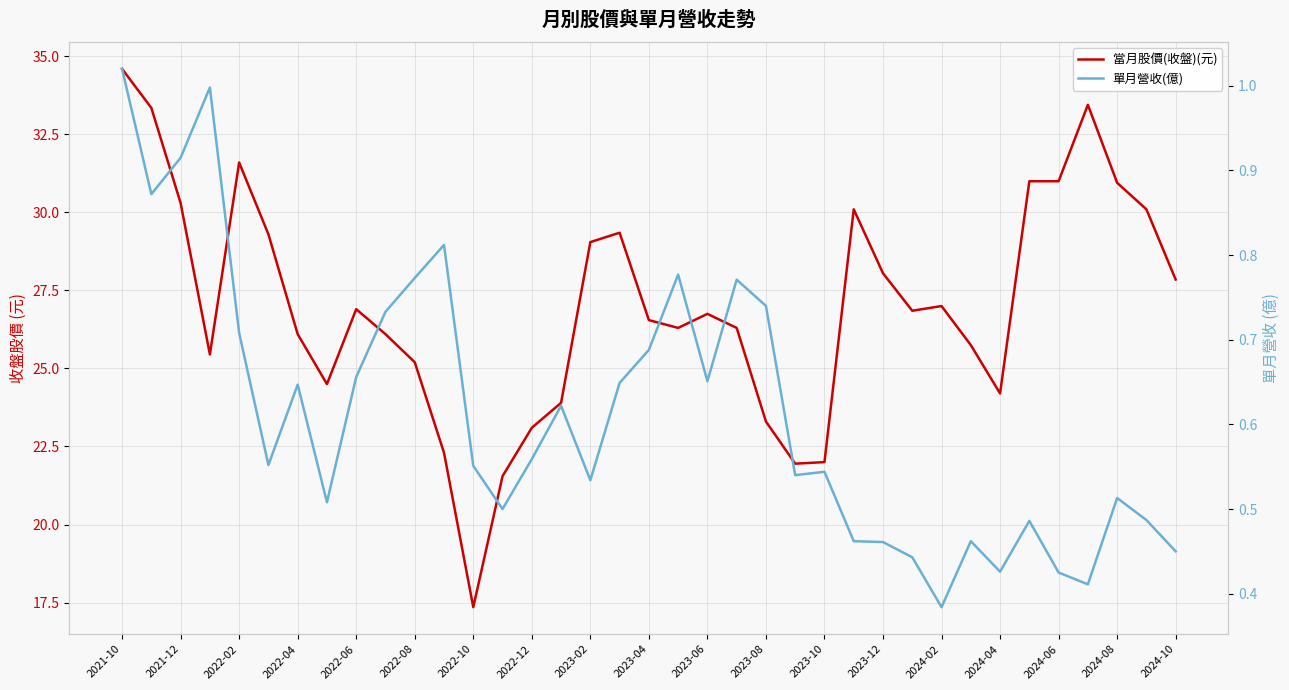

Is it true that 當月股價(收盤)(元) equals 37.6 at 2023-12?

False